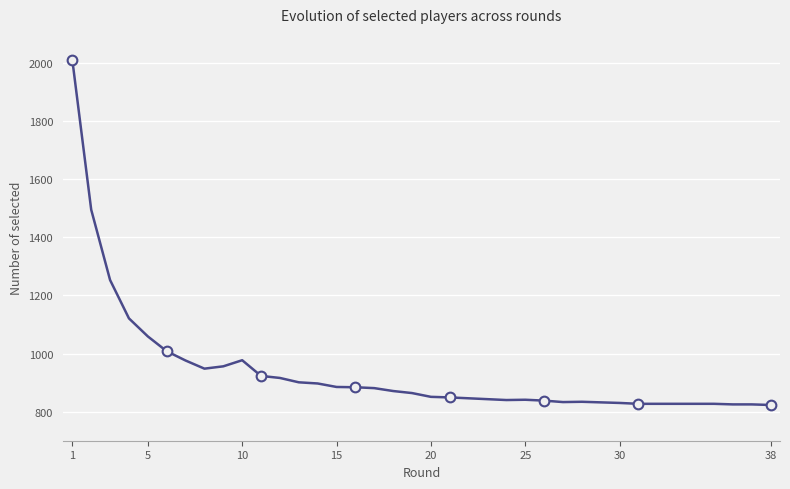

Does the chart have visible grid lines?

Yes